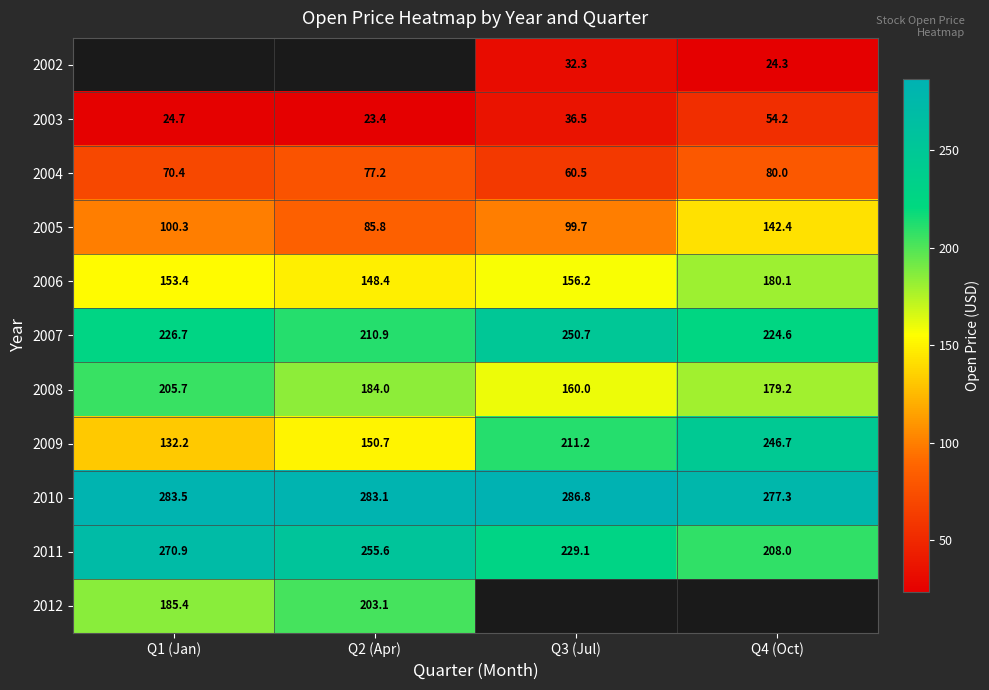

What is the approximate value of 2010 at Q3 (Jul)?

286.8